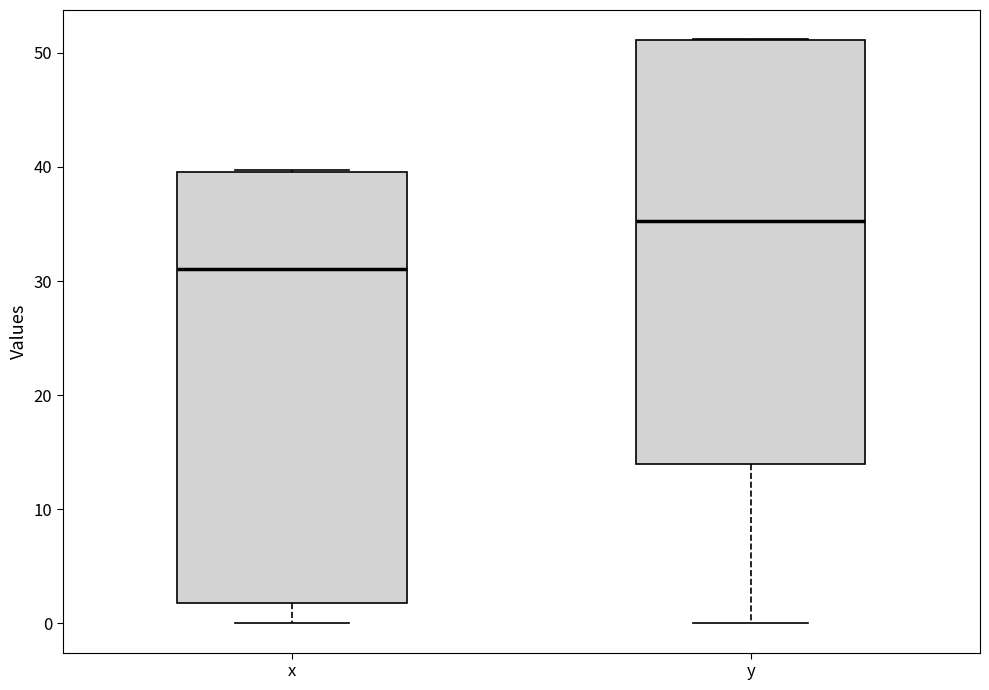

Reading left to right, read every box against the y-axis: the position of its median line, the range the box covers, and the ends of its whiskers. The values are not printed on the chart, so give them approximately, as read against the axis.

x: median 31, box 2 to 40, whiskers 0 to 40
y: median 35, box 14 to 51, whiskers 0 to 51